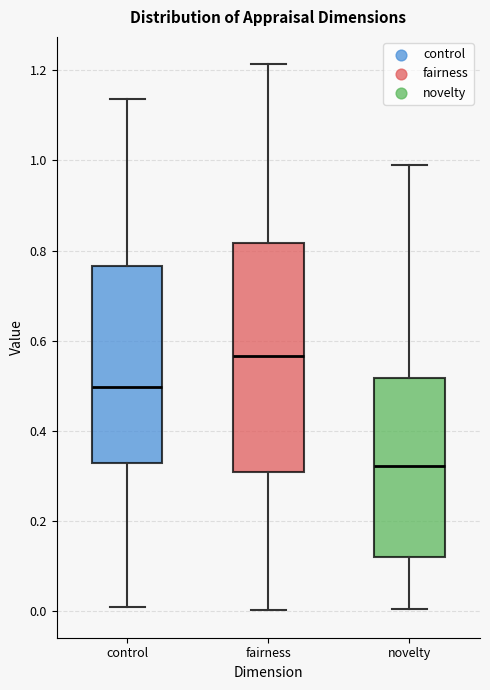

Comparing the boxes themselves (not the whiskers), which one is the tallest?

fairness